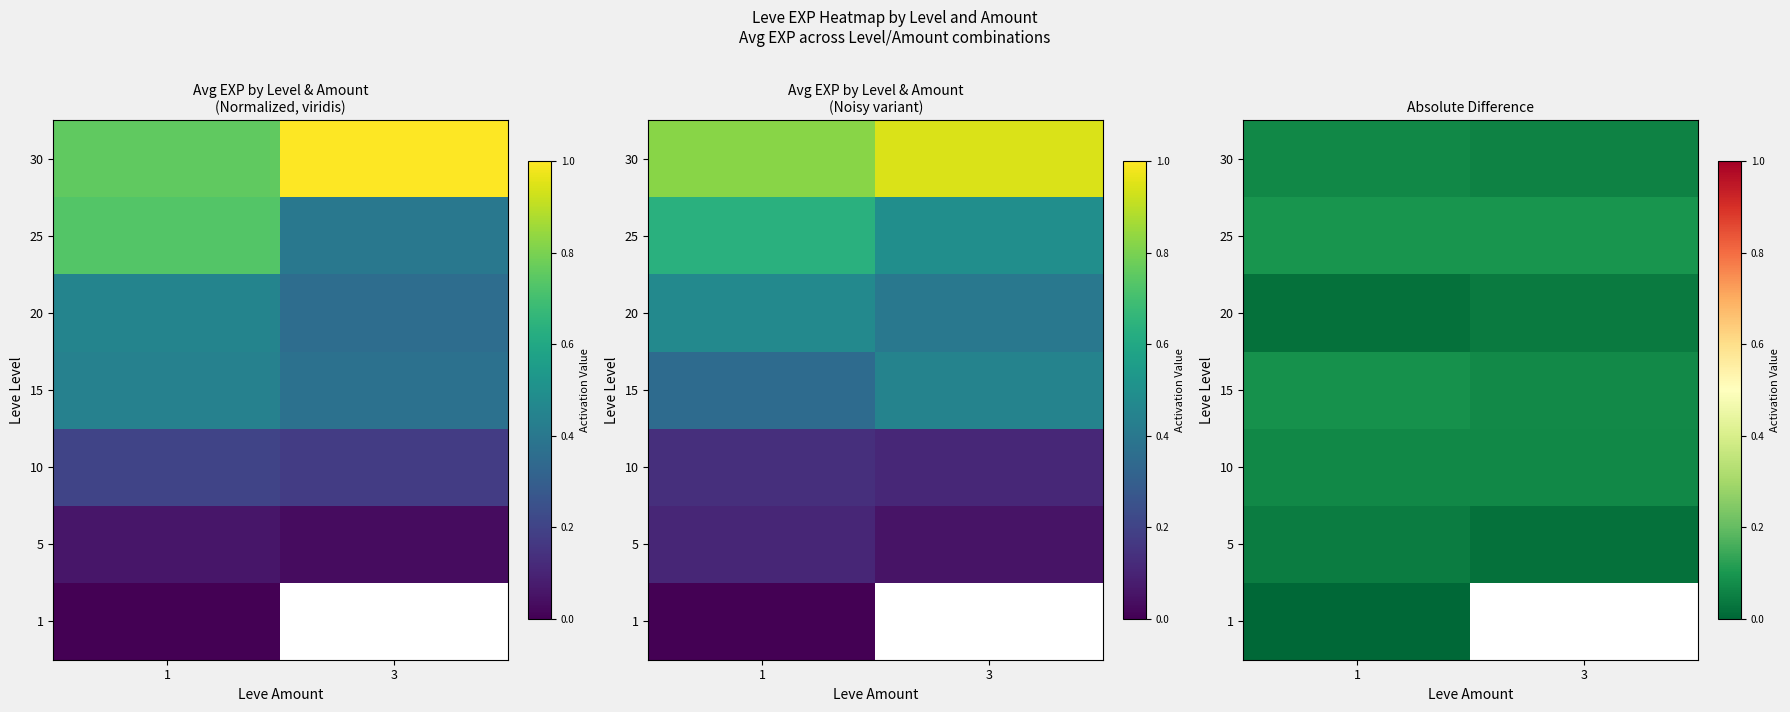

At which category is the sum across all series the highest?

1